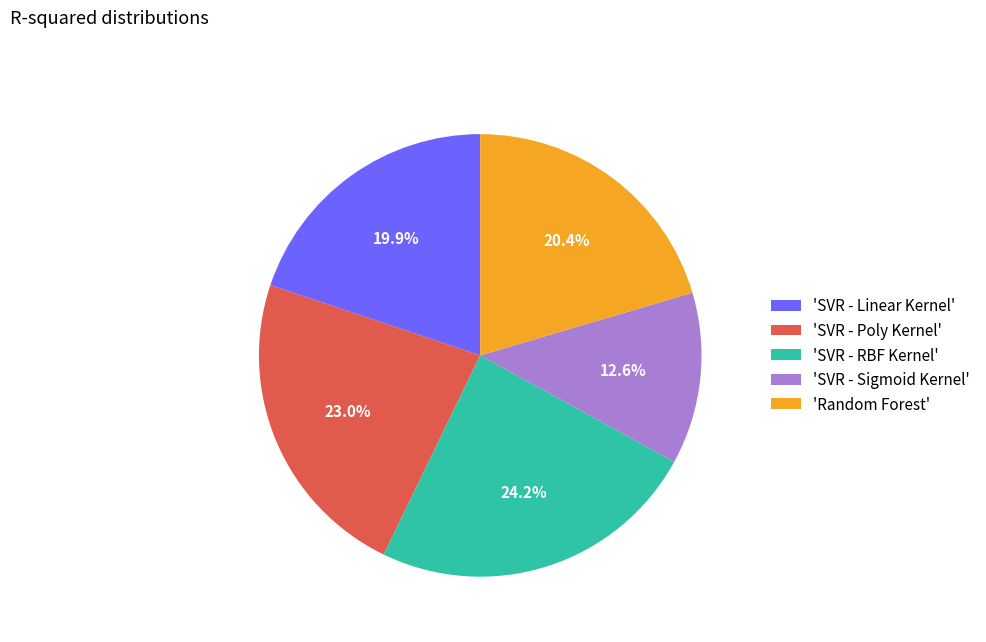

Which has a higher value, 'Random Forest' or 'SVR - RBF Kernel'?

'SVR - RBF Kernel'